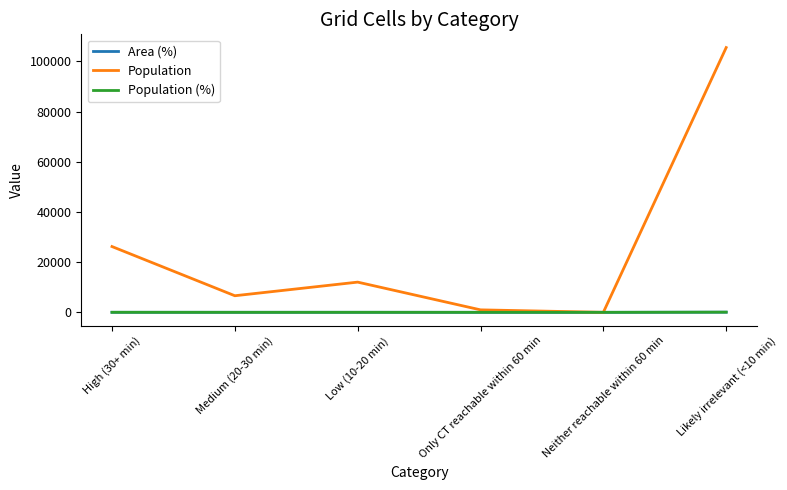

The value of Population at High (30+ min) is 26224.0. True or false?

True